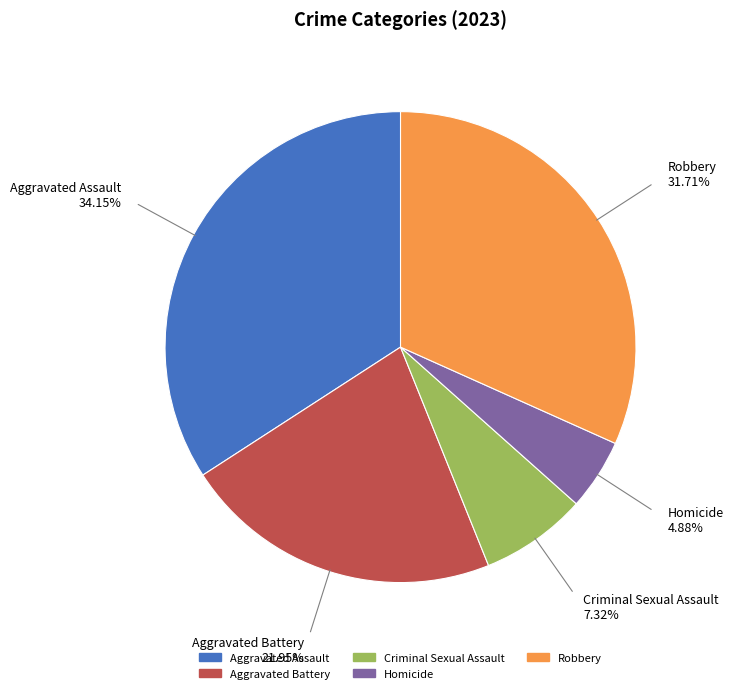

Between Homicide and Criminal Sexual Assault, which is larger?

Criminal Sexual Assault